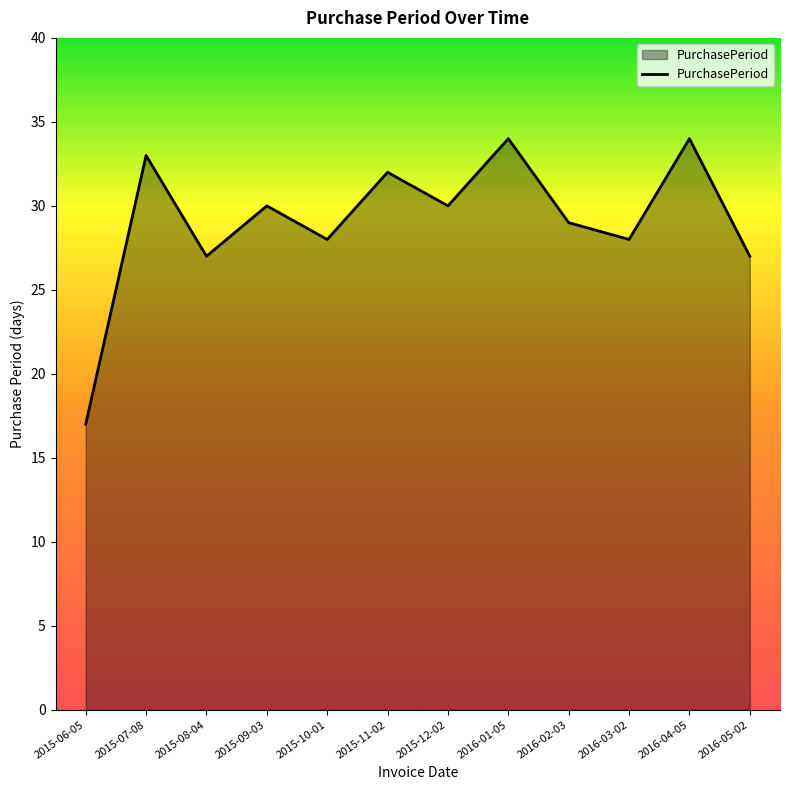

Reading left to right, list all the values displayed in this chart.

17	33	27	30	28	32	30	34	29	28	34	27